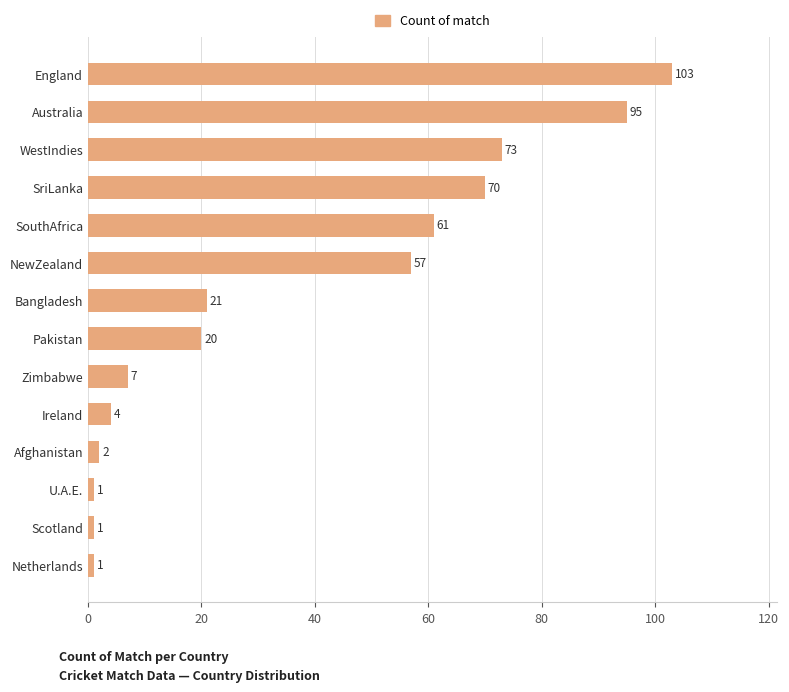

Is it true that the value at Australia is 134?

False